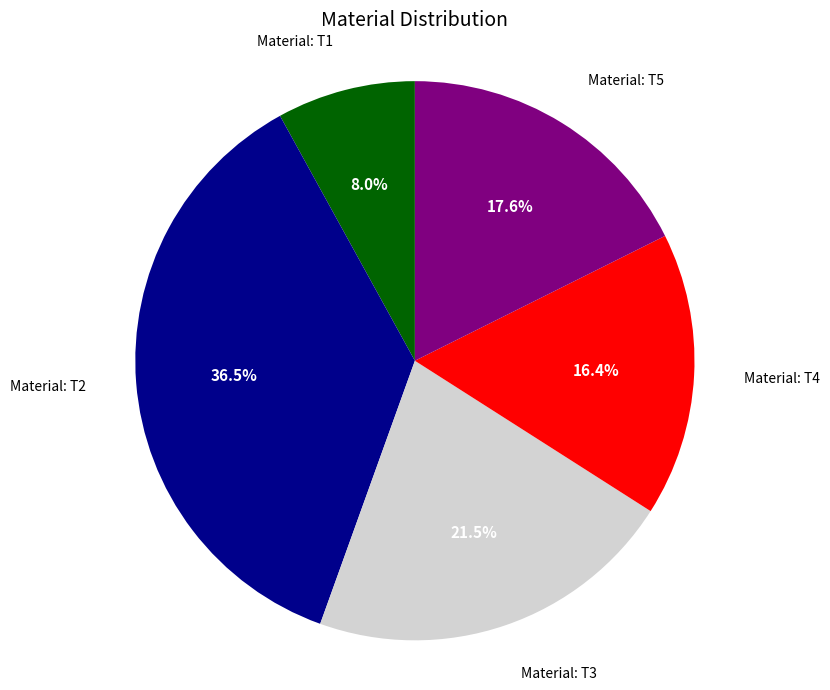

How many segments does this pie chart have?

5